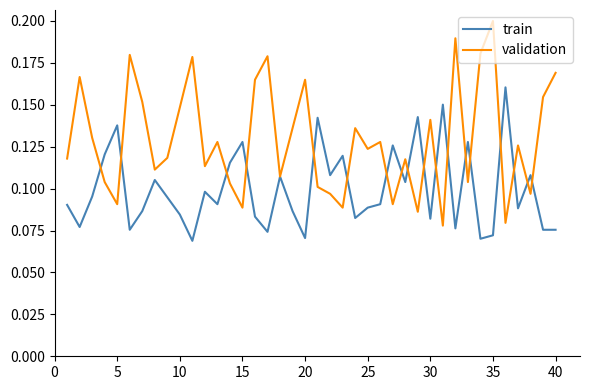

Which series has the widest spread of values?

validation